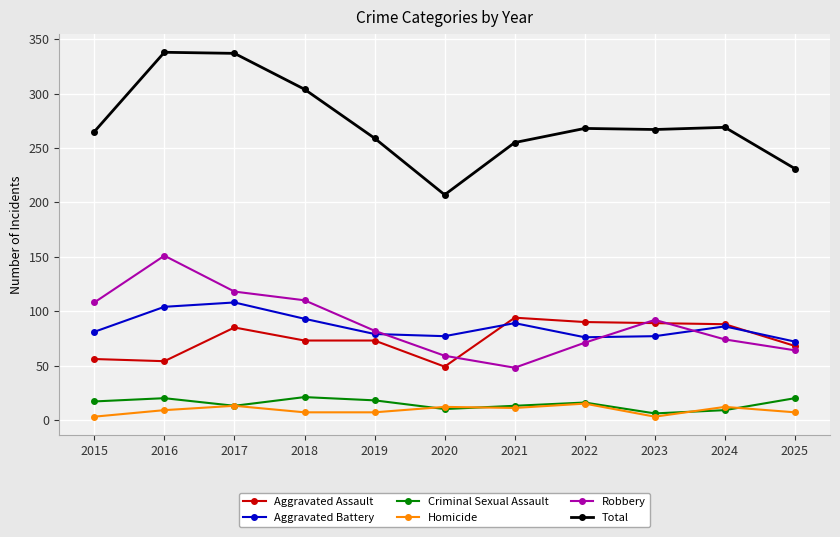

Is this an area chart (filled region under the line)?

No